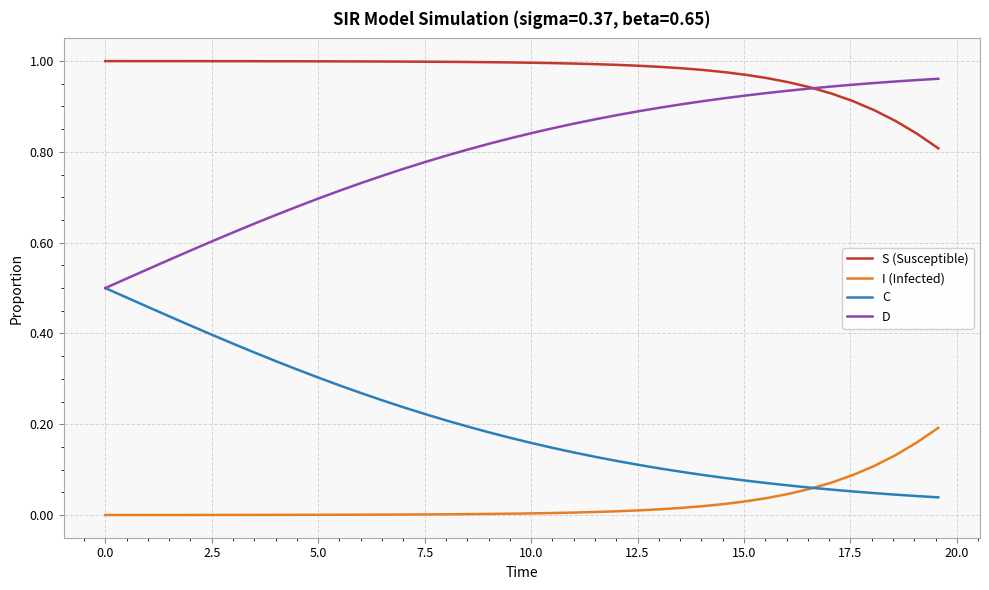

List the series in order of their overall mean, highest first.

S (Susceptible), D, C, I (Infected)